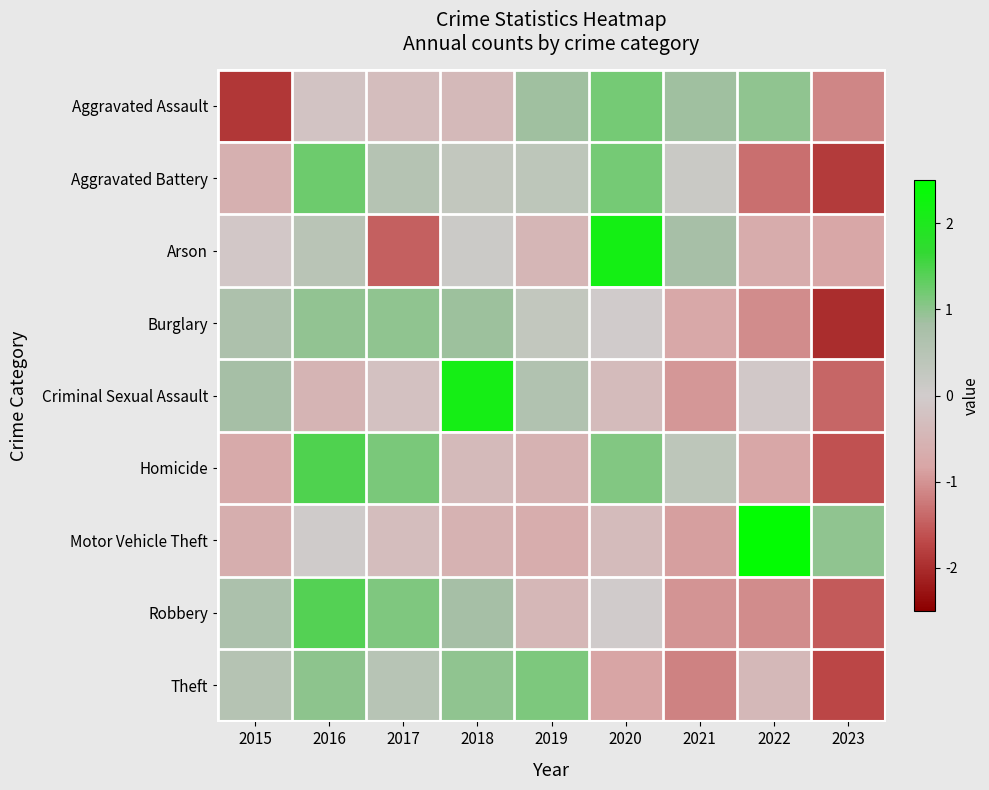

List the series in order of their peak value, highest first.

Motor Vehicle Theft, Arson, Criminal Sexual Assault, Homicide, Robbery, Aggravated Battery, Aggravated Assault, Theft, Burglary